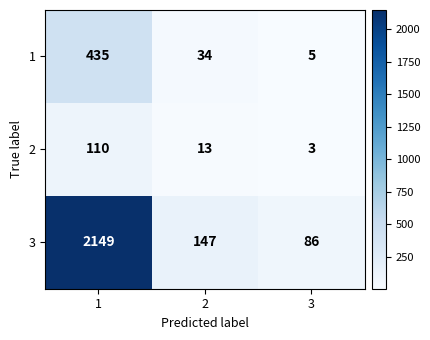

What value does the 3 series have at 3, to the nearest 100?

100